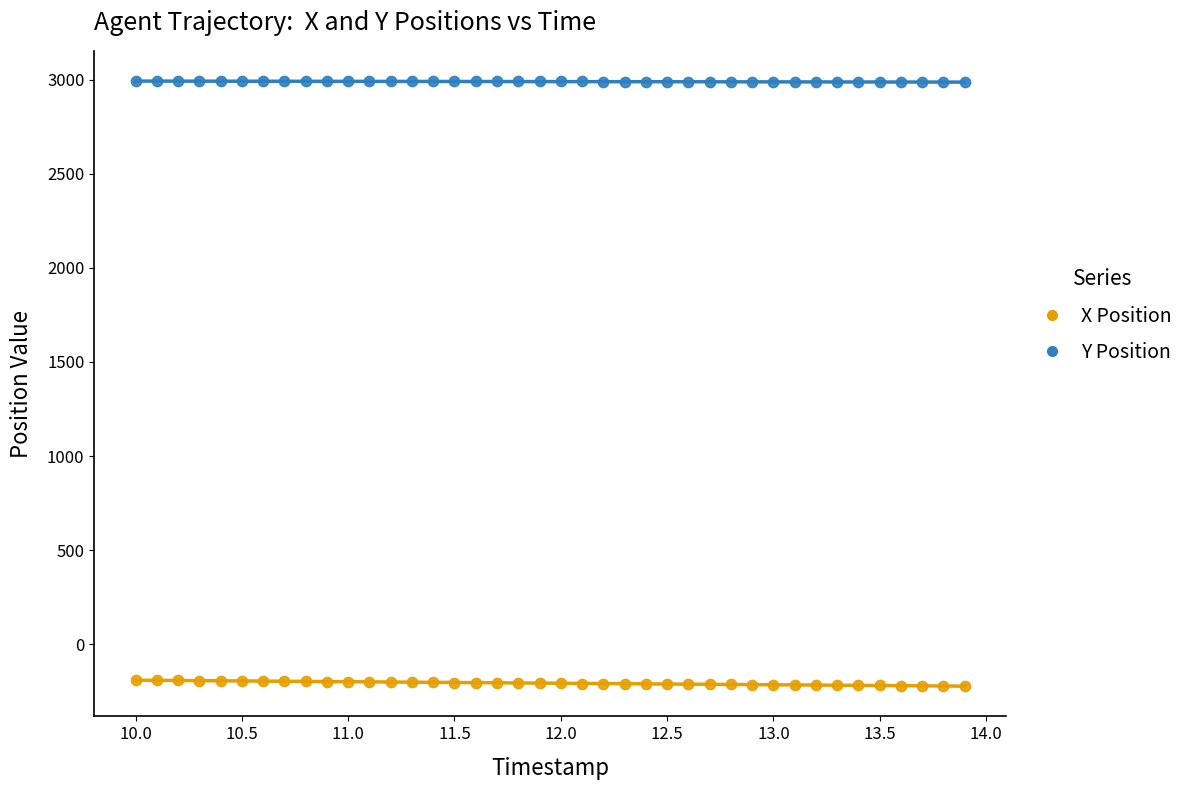

Which series reaches the minimum Y coordinate?

X Position